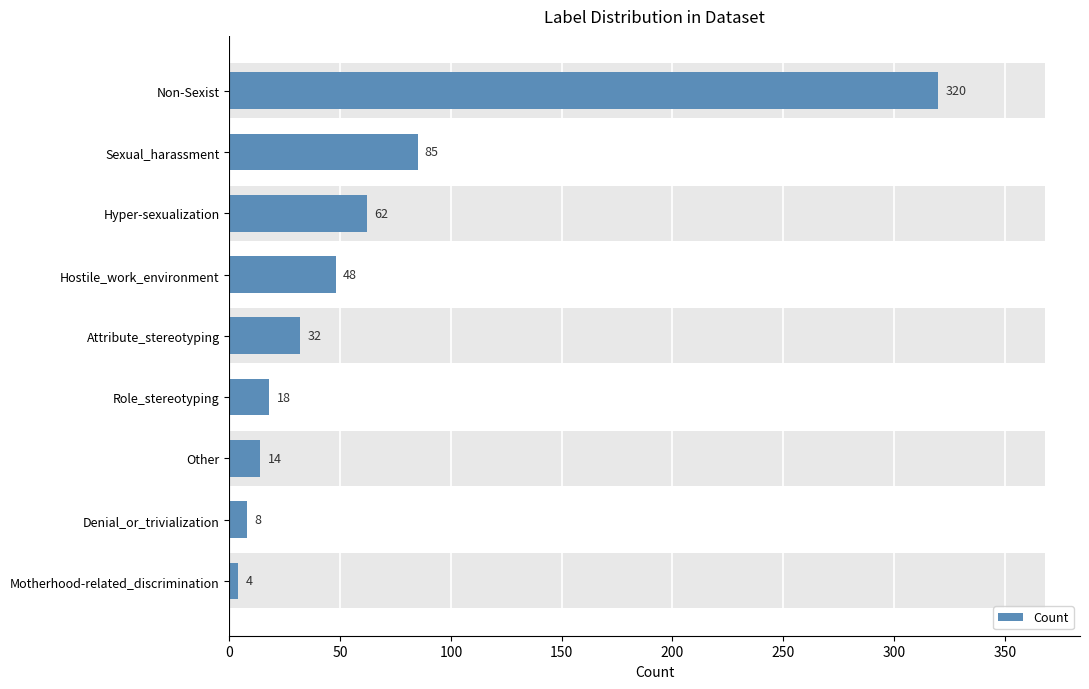

How many data points are less than 32?

4